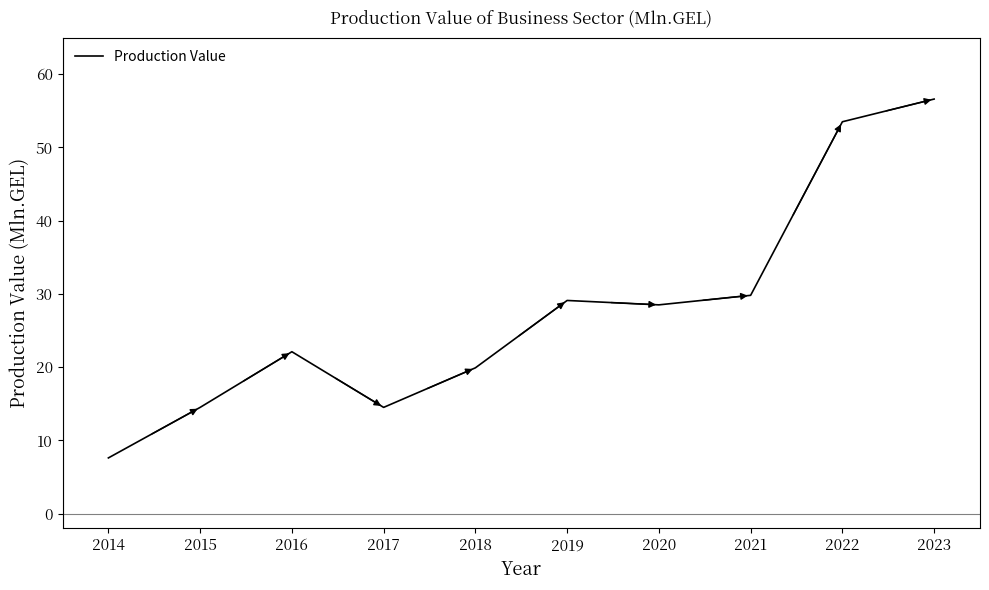

How many categories are shown in the chart?

10